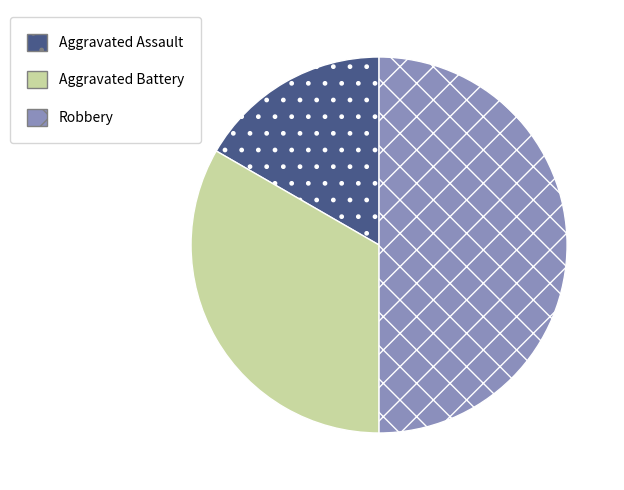

Which slice is the largest?

Robbery